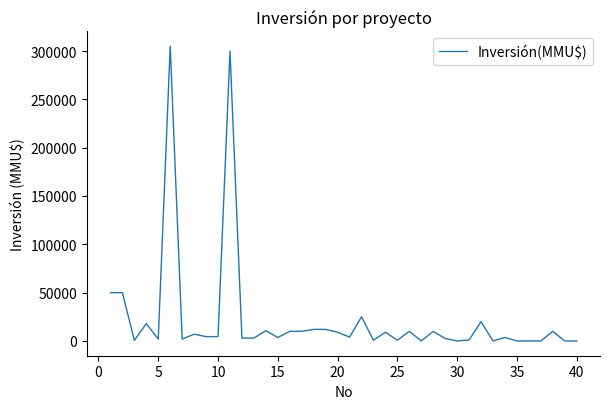

What is the maximum value shown in the chart?

305000